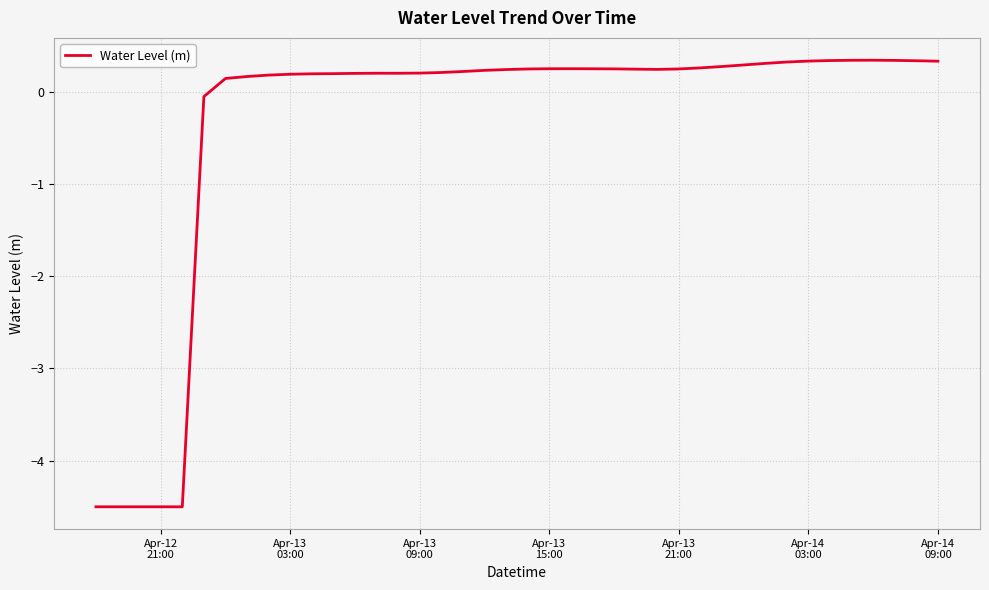

What is the difference between the maximum and minimum values?

4.8